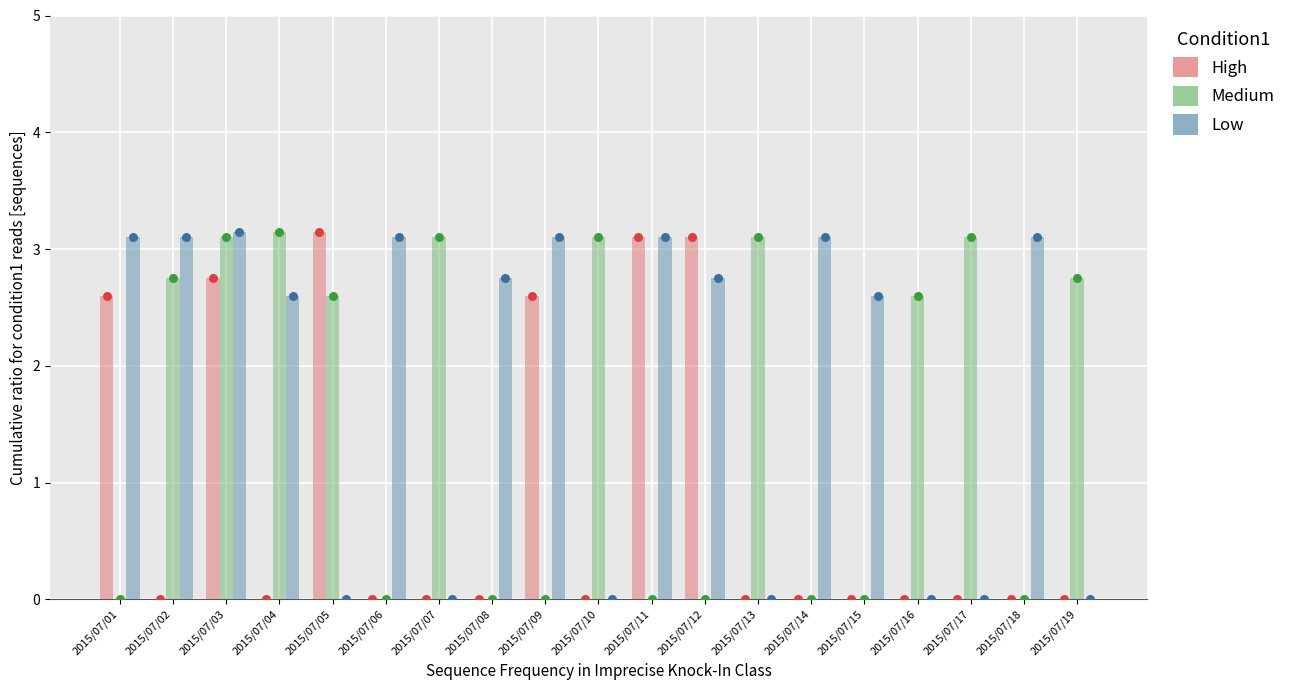

What is the total value across all series at 2015/07/15?

2.6